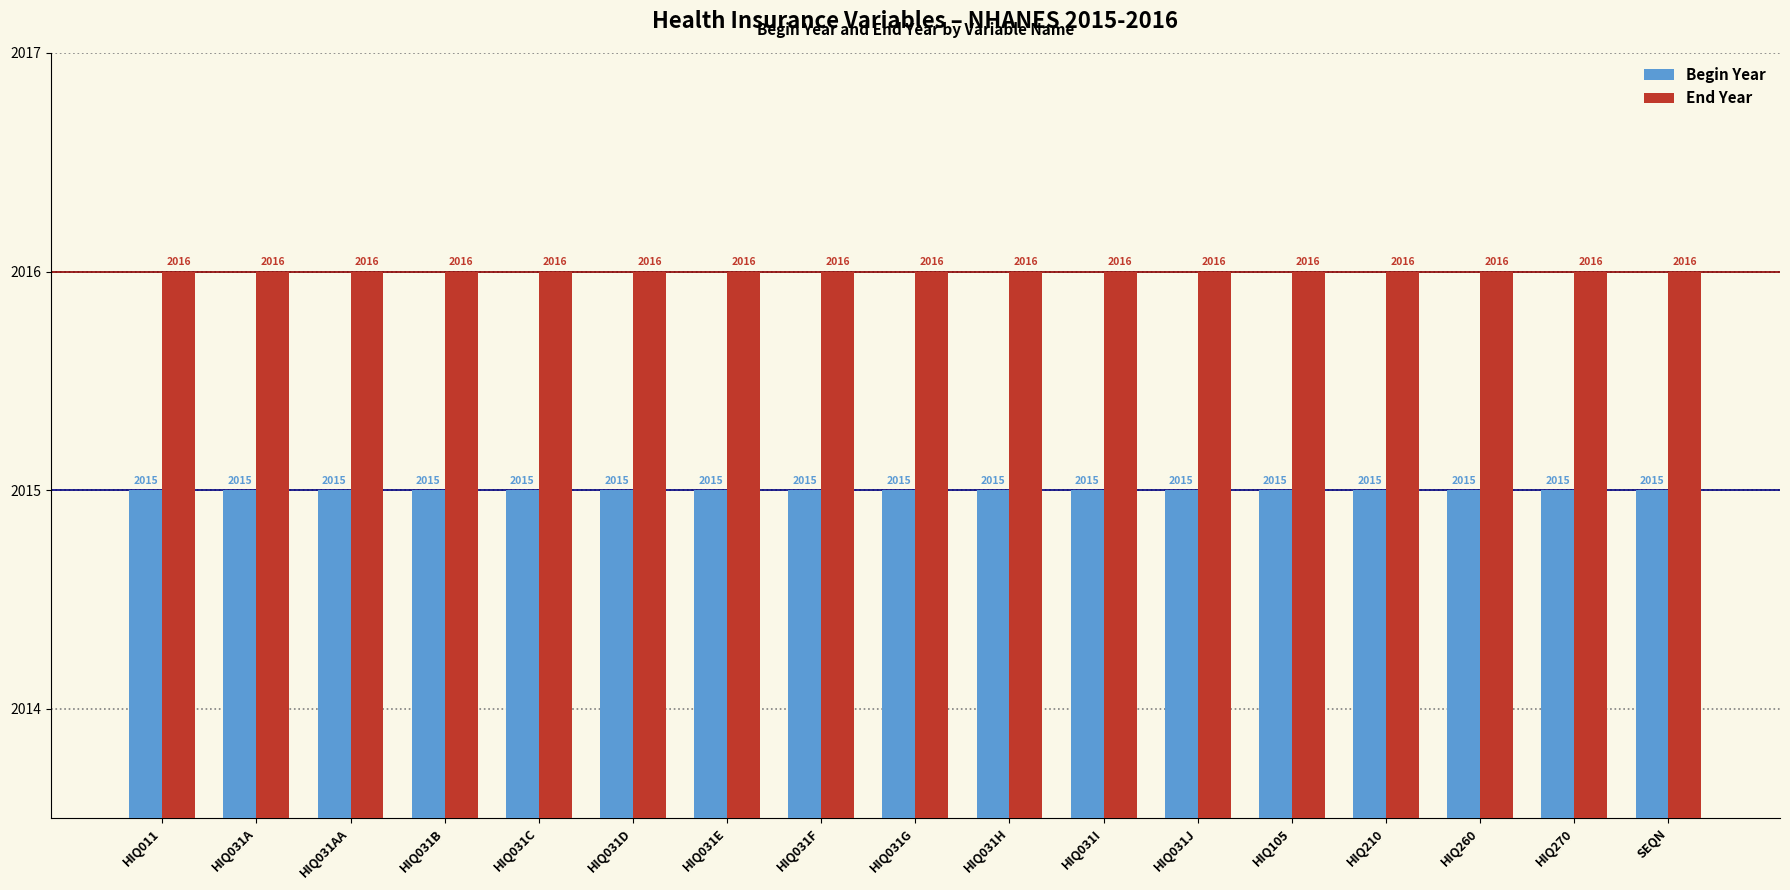

Does the chart contain any negative values?

No